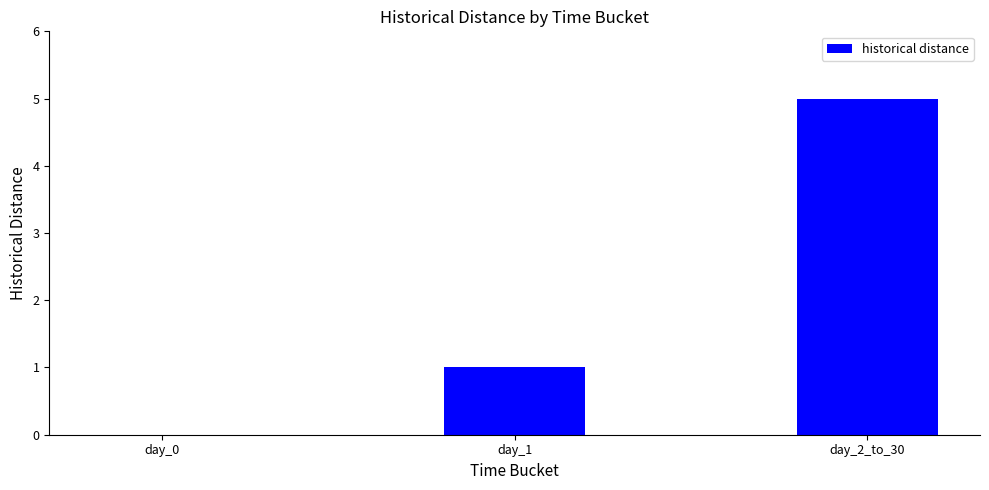

The value at day_2_to_30 is 3. True or false?

False